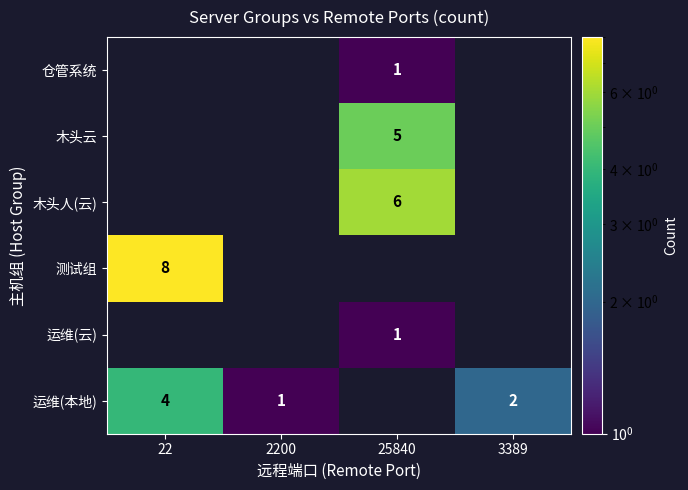

True or false: 木头云 has a value of 8 at 25840.

False